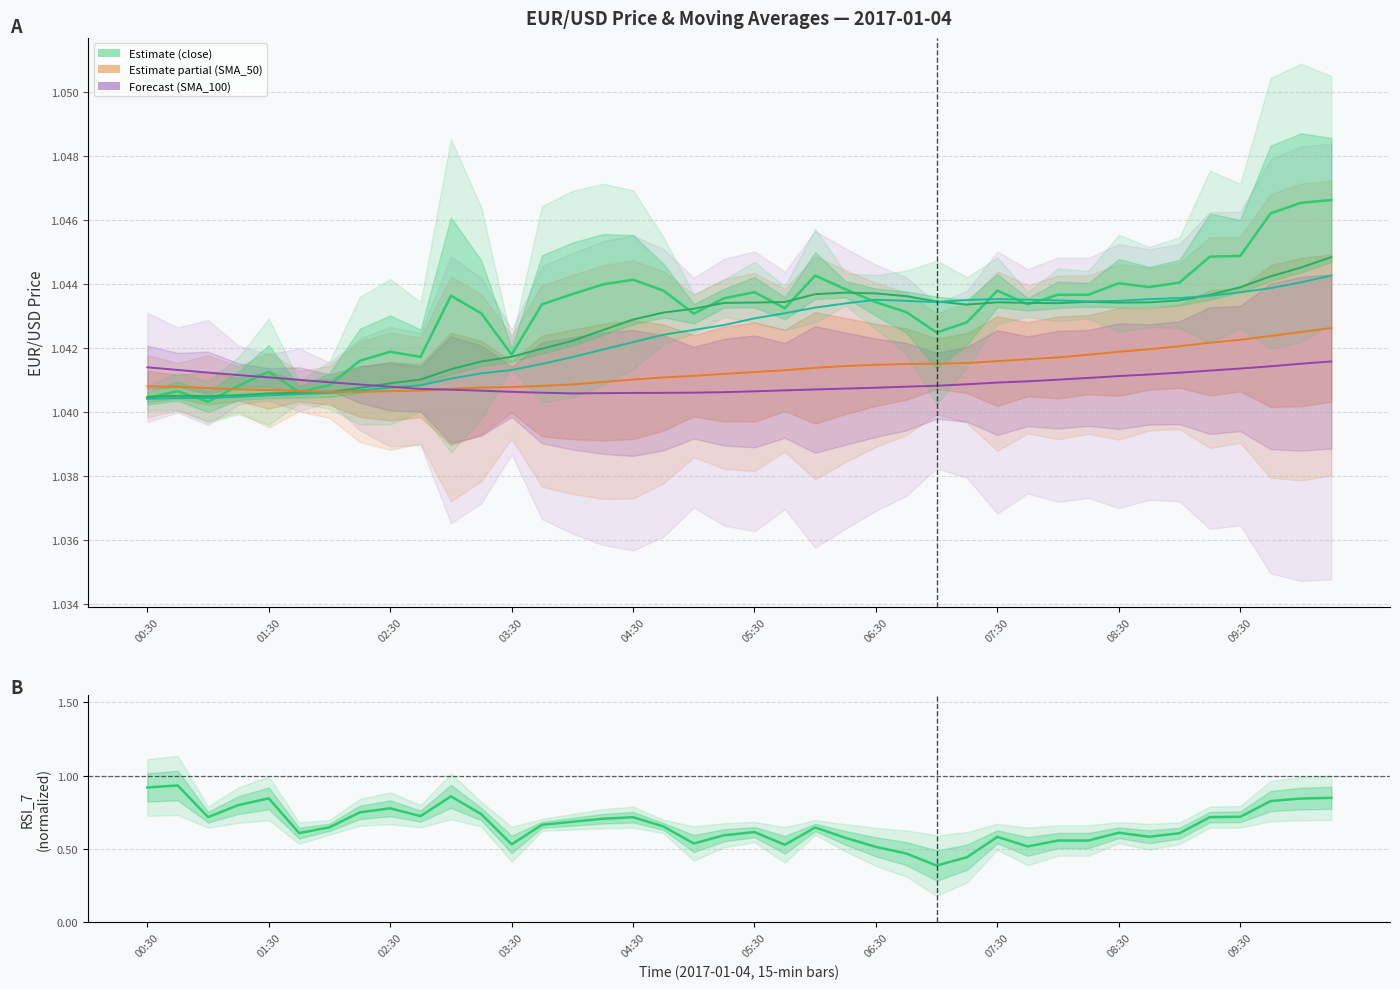

At which label is close_RSI_7 (norm) closest to 0?

26